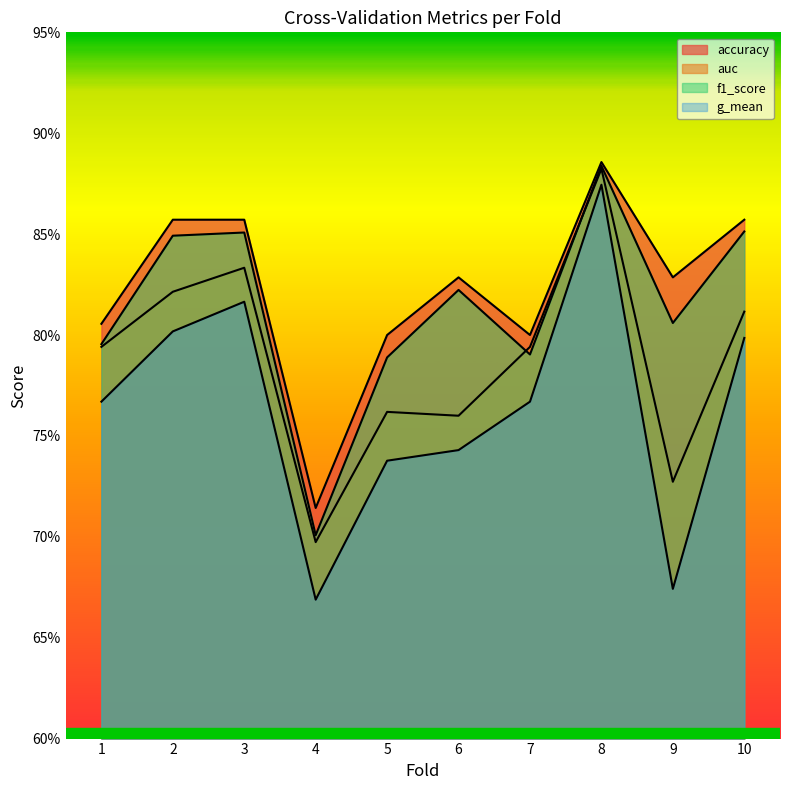

At 5, list the series in order from smallest to largest.

g_mean, auc, f1_score, accuracy